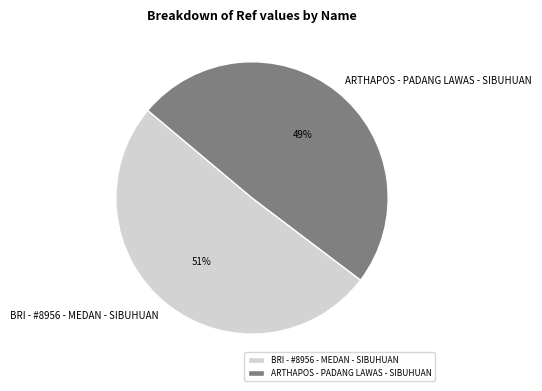

Is there a majority slice in this chart?

Yes